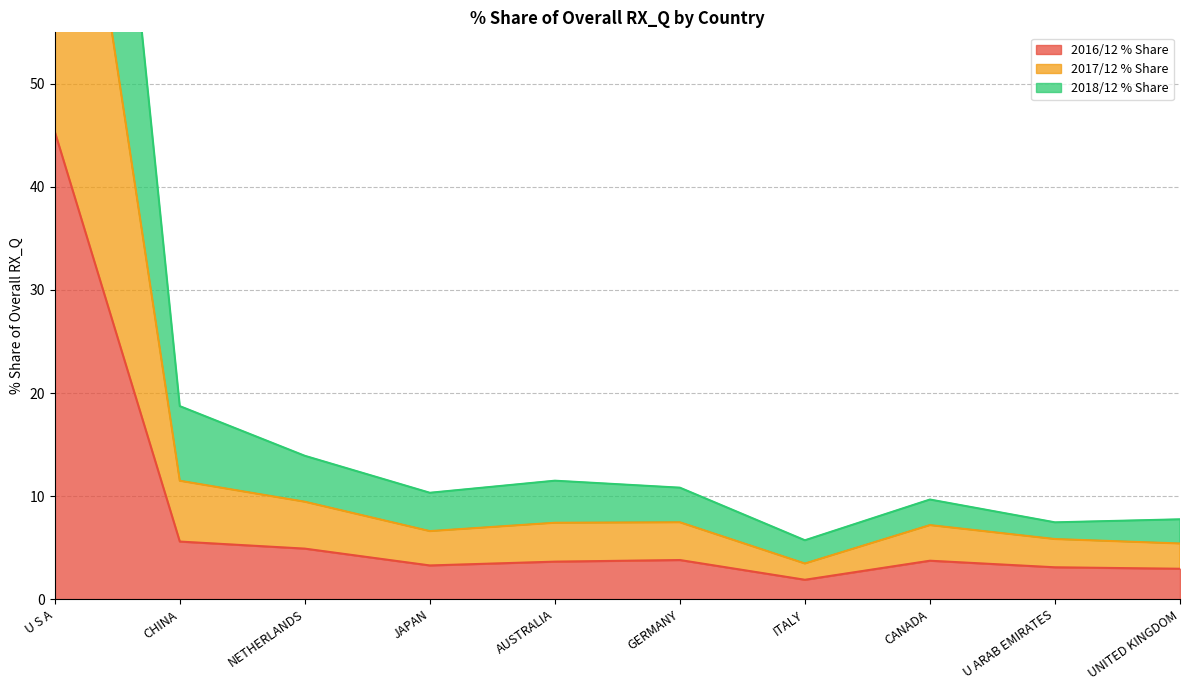

Rank the categories by 2016/12 % Share value from lowest to highest.

ITALY, UNITED KINGDOM, U ARAB EMIRATES, JAPAN, AUSTRALIA, CANADA, GERMANY, NETHERLANDS, CHINA, U S A